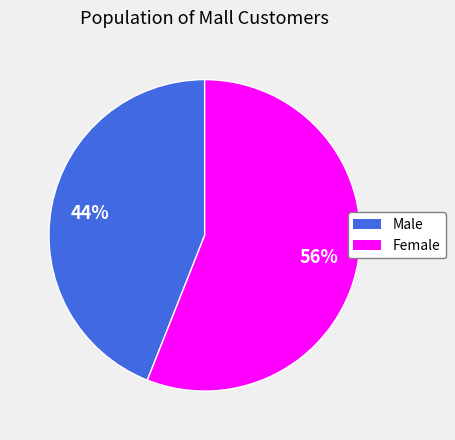

Approximately how many times larger is the value at Female compared to Male?

1.3